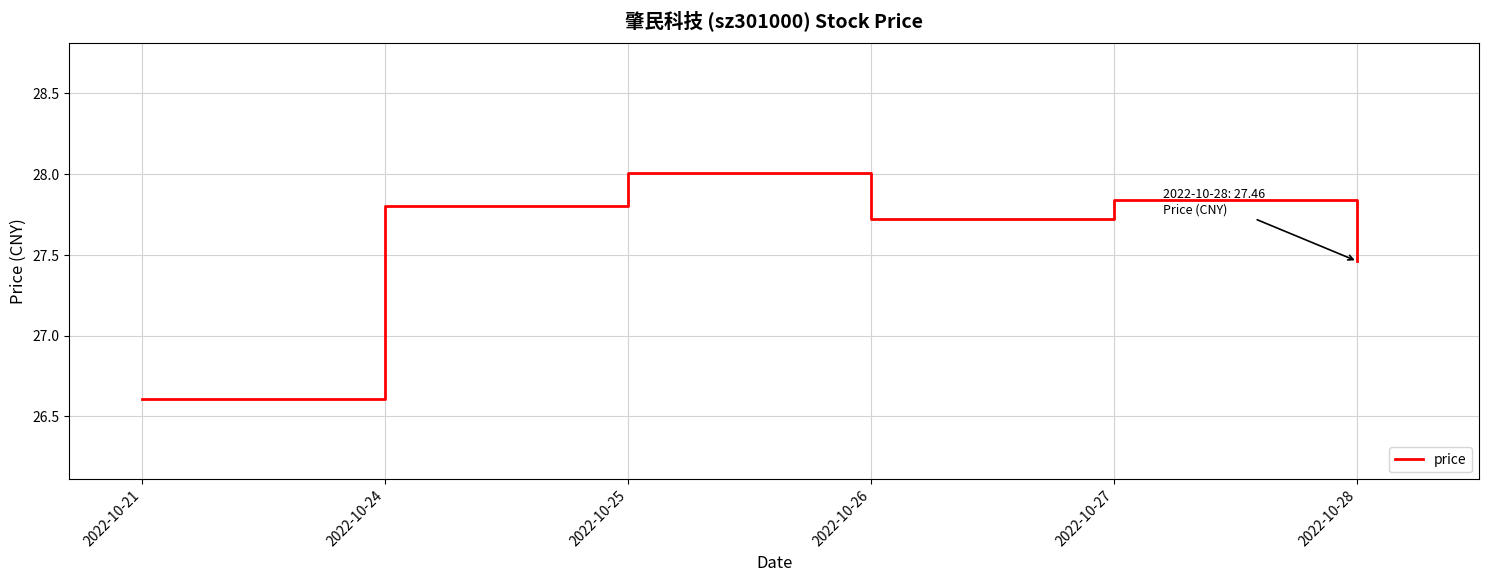

Where is the data nearest to the value 27?

2022-10-21